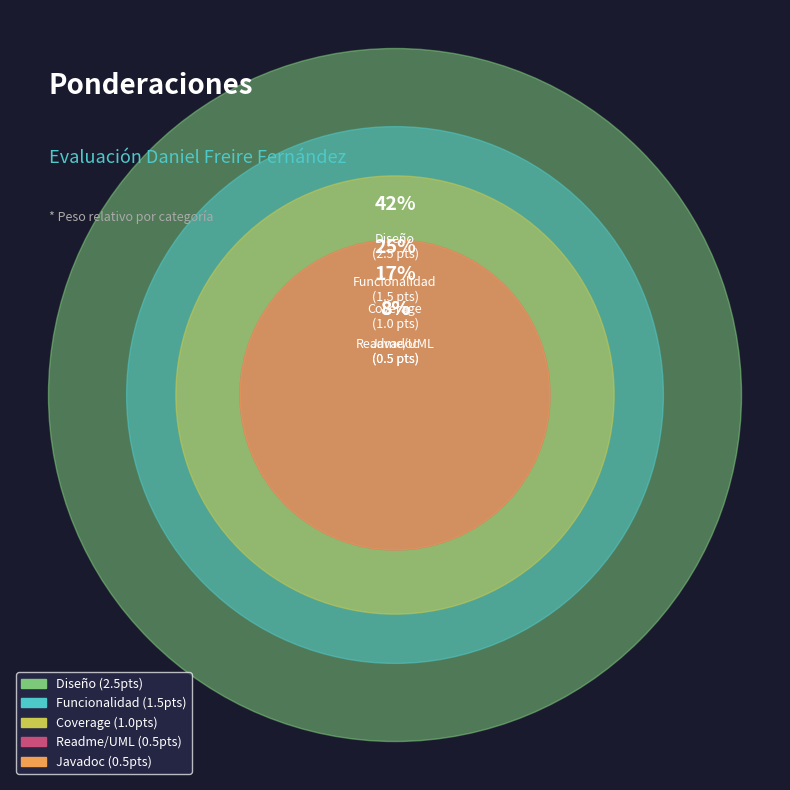

Which has a higher value, Javadoc or Funcionalidad?

Funcionalidad